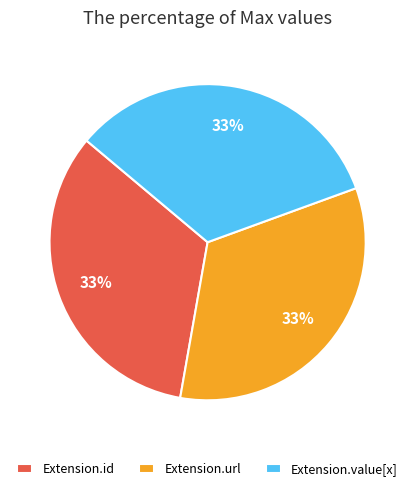

How many slices are in this pie chart?

3